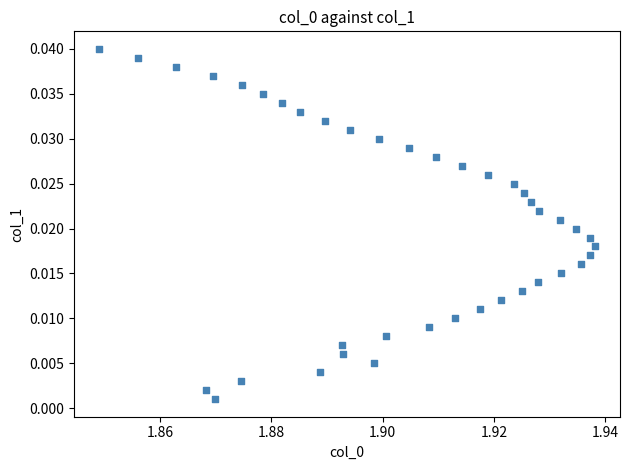

Count the number of points in this scatter plot.

40